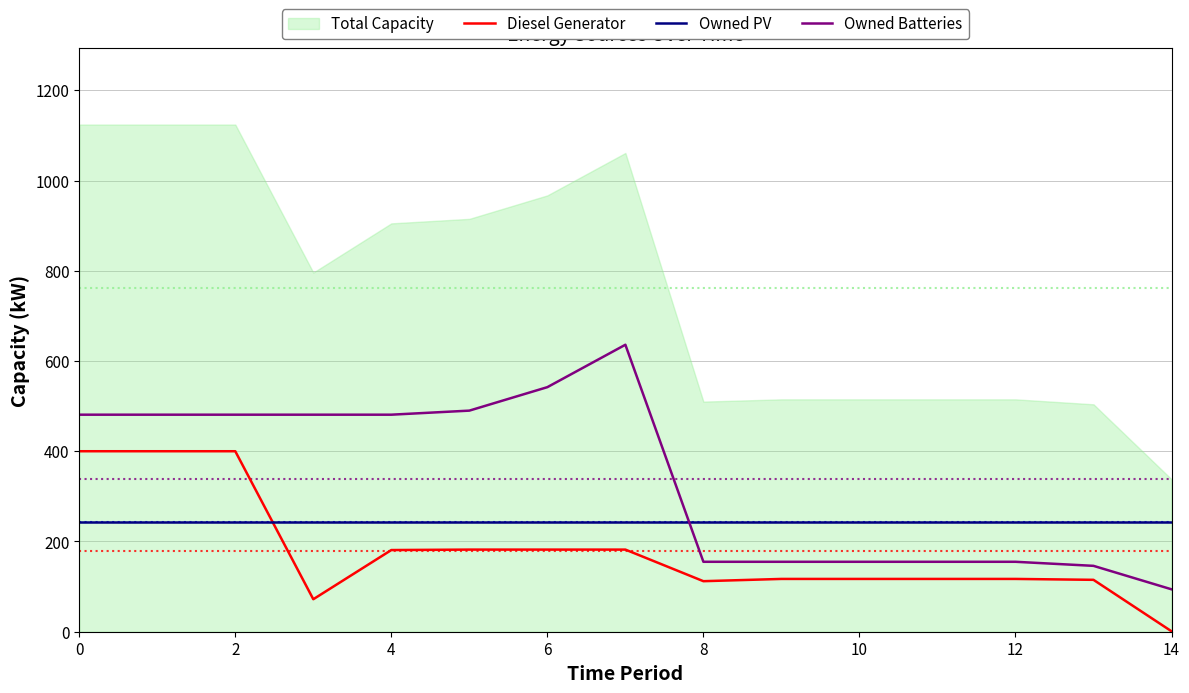

What value does the Diesel Generator series have at 6?

182